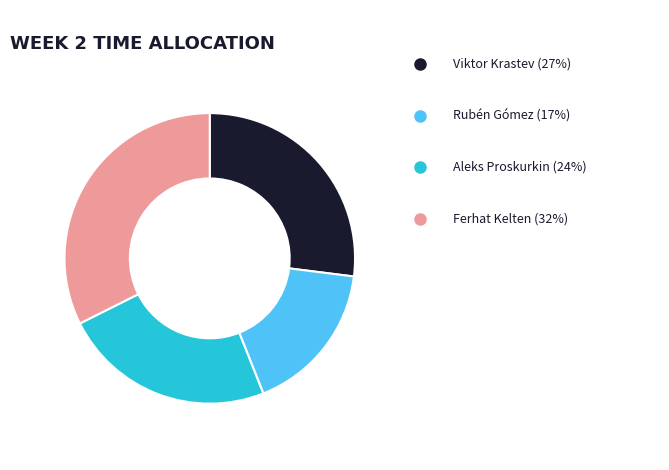

Is there a majority slice in this chart?

No